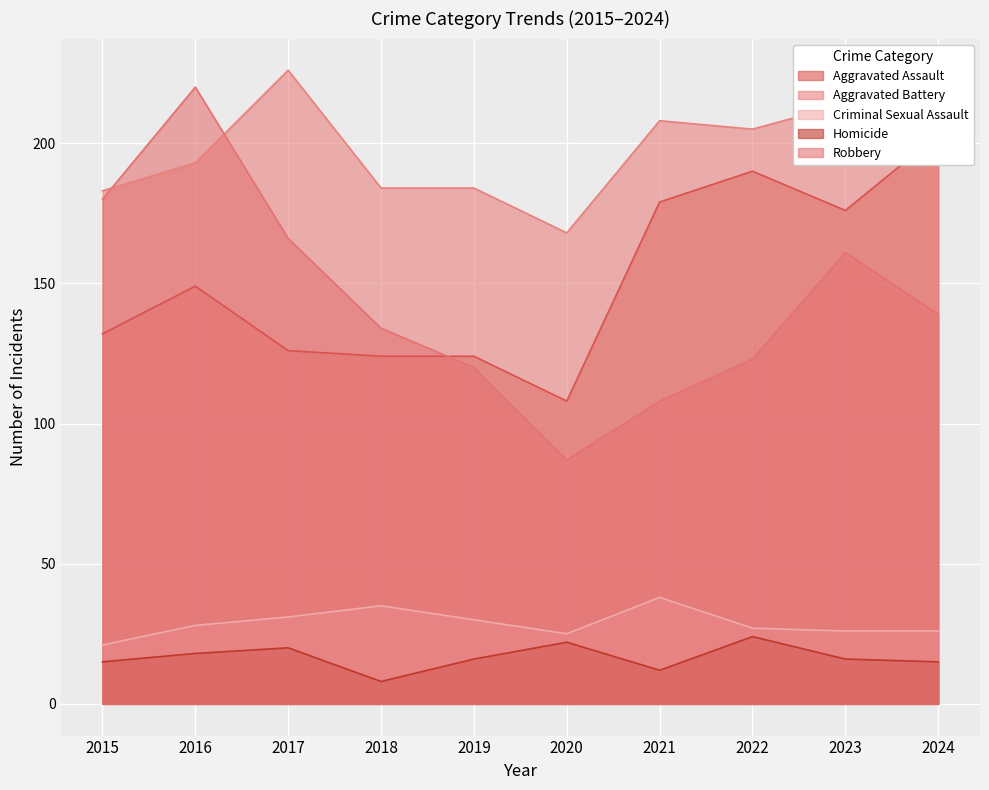

How many lines are shown in the chart?

5